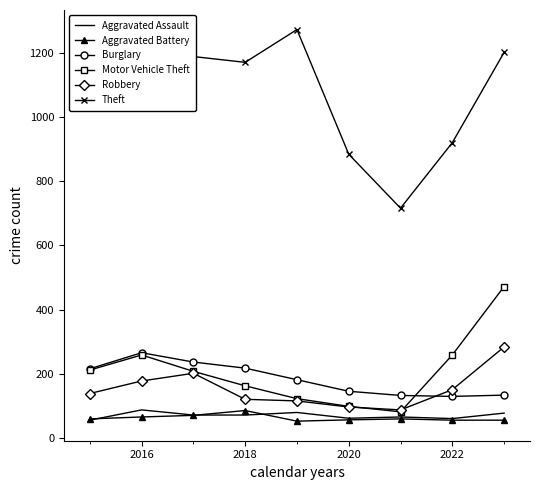

What is the minimum value shown in the chart?

53